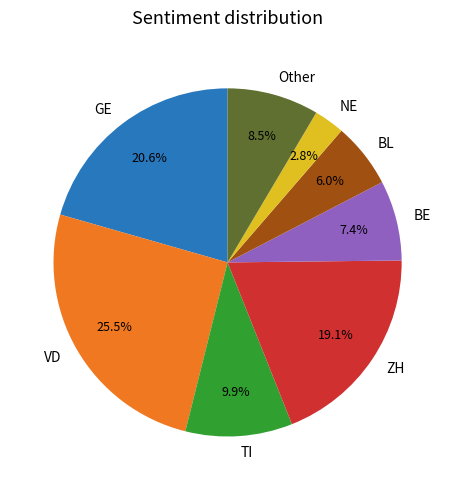

What is the total percentage of TI and Other?

18.4%